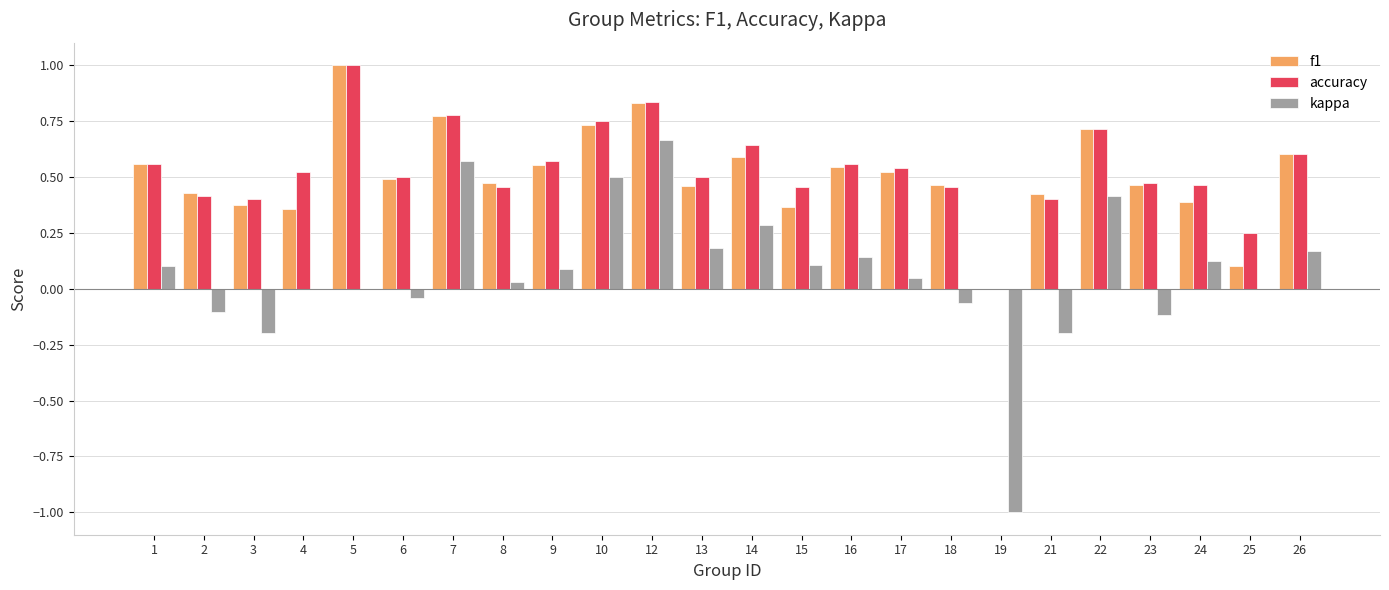

What is the highest value of the accuracy series?

1.0